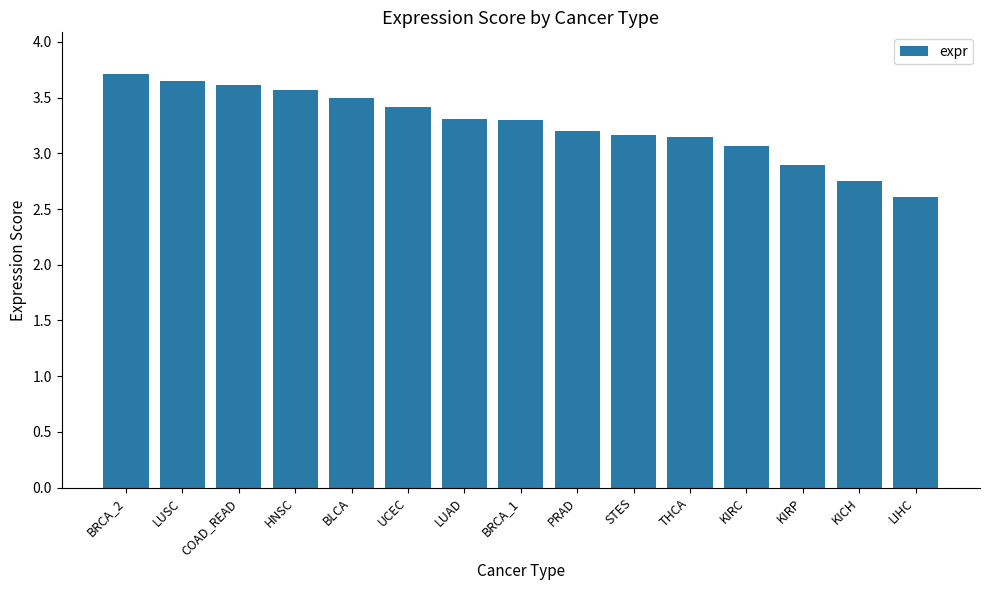

What is the minimum value shown in the chart?

2.6